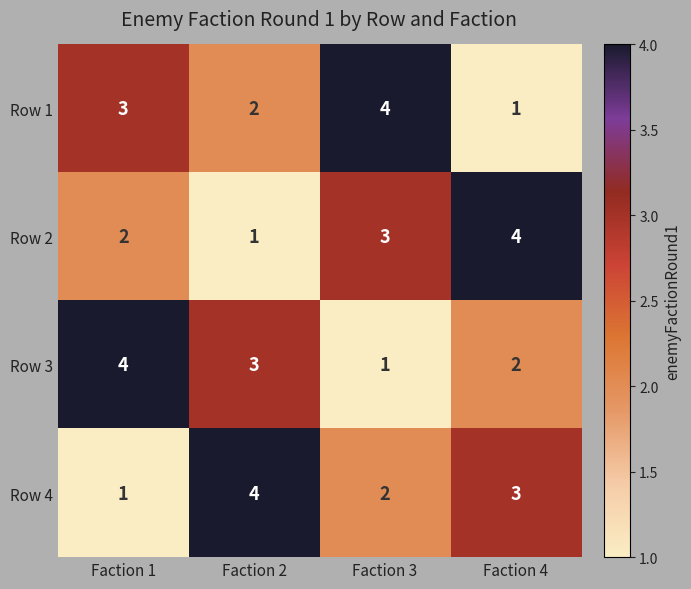

Reading right to left, list all the values displayed in this chart.

Row 1: 1	4	2	3
Row 2: 4	3	1	2
Row 3: 2	1	3	4
Row 4: 3	2	4	1